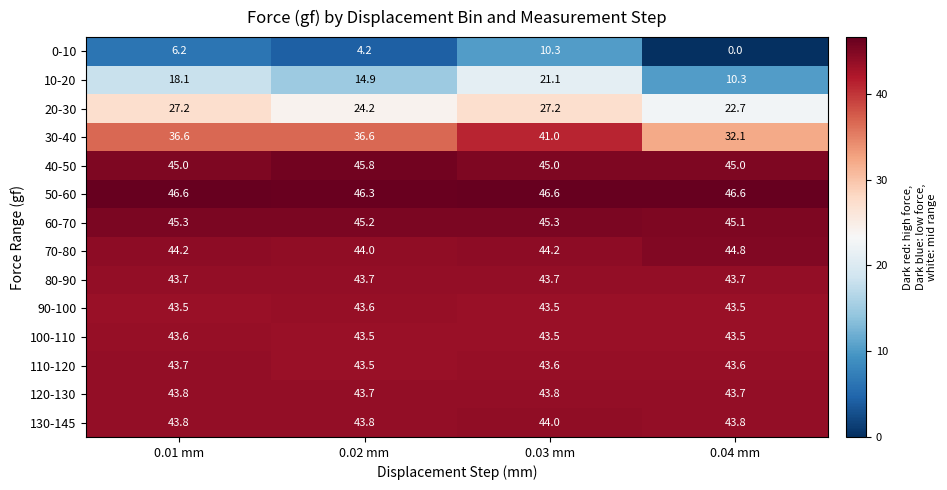

What is the total value across all series at 0.04 mm?

508.4